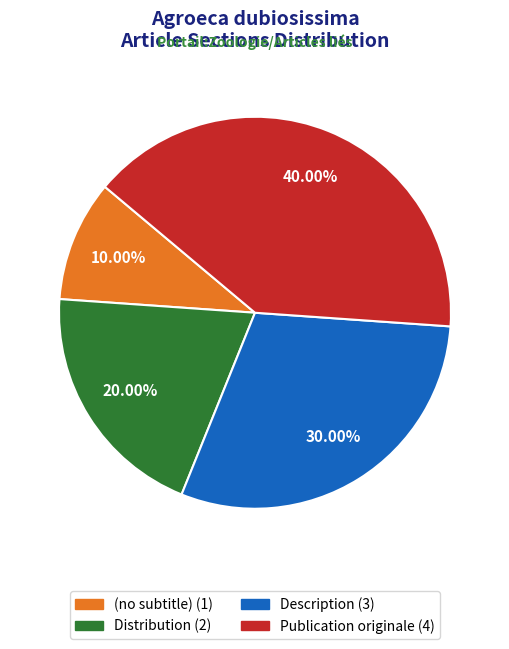

How many segments does this pie chart have?

4